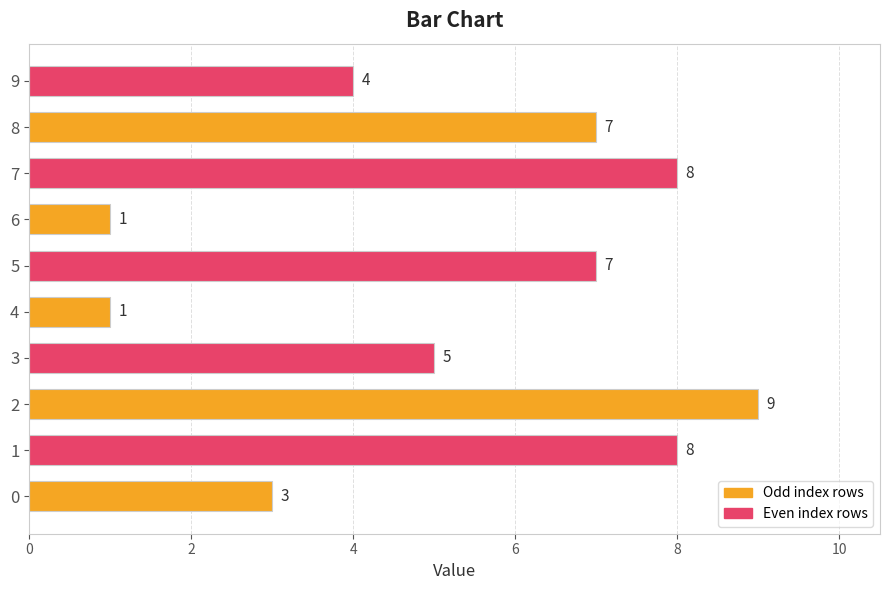

What is the minimum value shown in the chart?

1